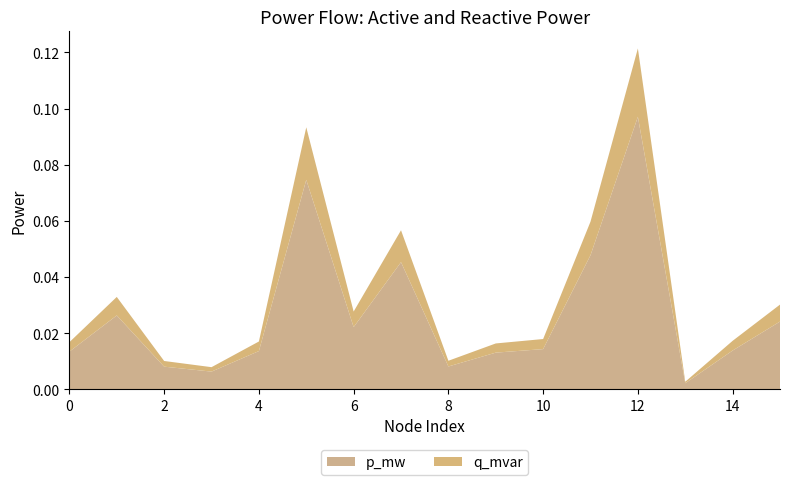

Reading left to right, transcribe all the data shown in this chart.

p_mw: 0.0	0.0	0.0	0.0	0.0	0.1	0.0	0.0	0.0	0.0	0.0	0.0	0.1	0.0	0.0	0.0
q_mvar: 0.0	0.0	0.0	0.0	0.0	0.0	0.0	0.0	0.0	0.0	0.0	0.0	0.0	0.0	0.0	0.0